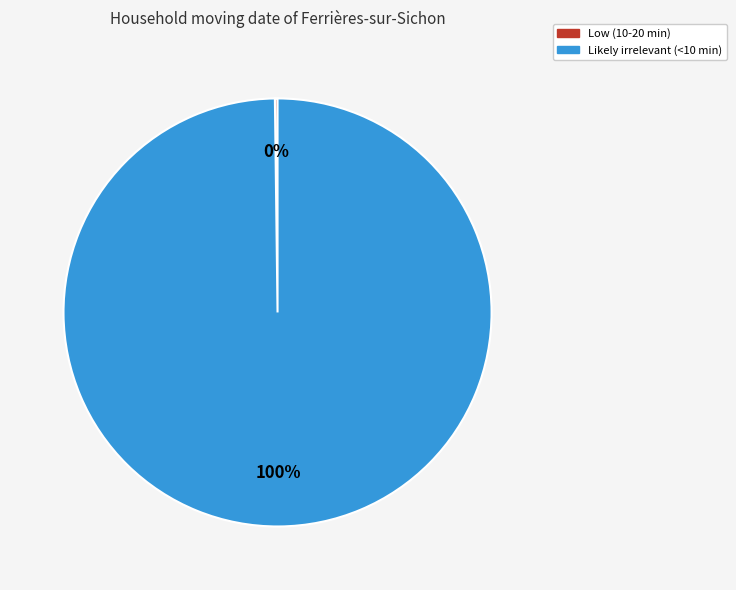

To the nearest percent, what is the difference between the largest and smallest slice percentages?

100%